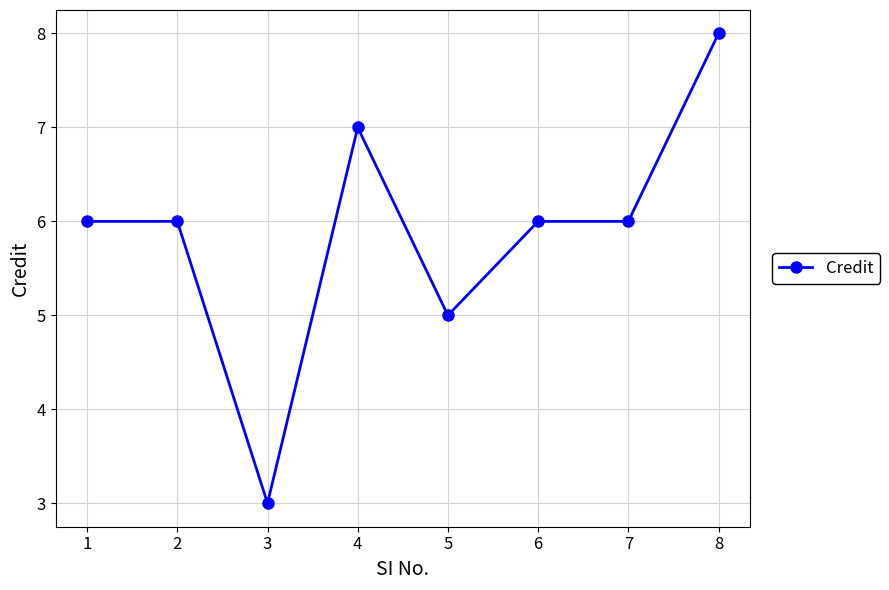

True or false: the data has more than 0 interior local peaks.

True